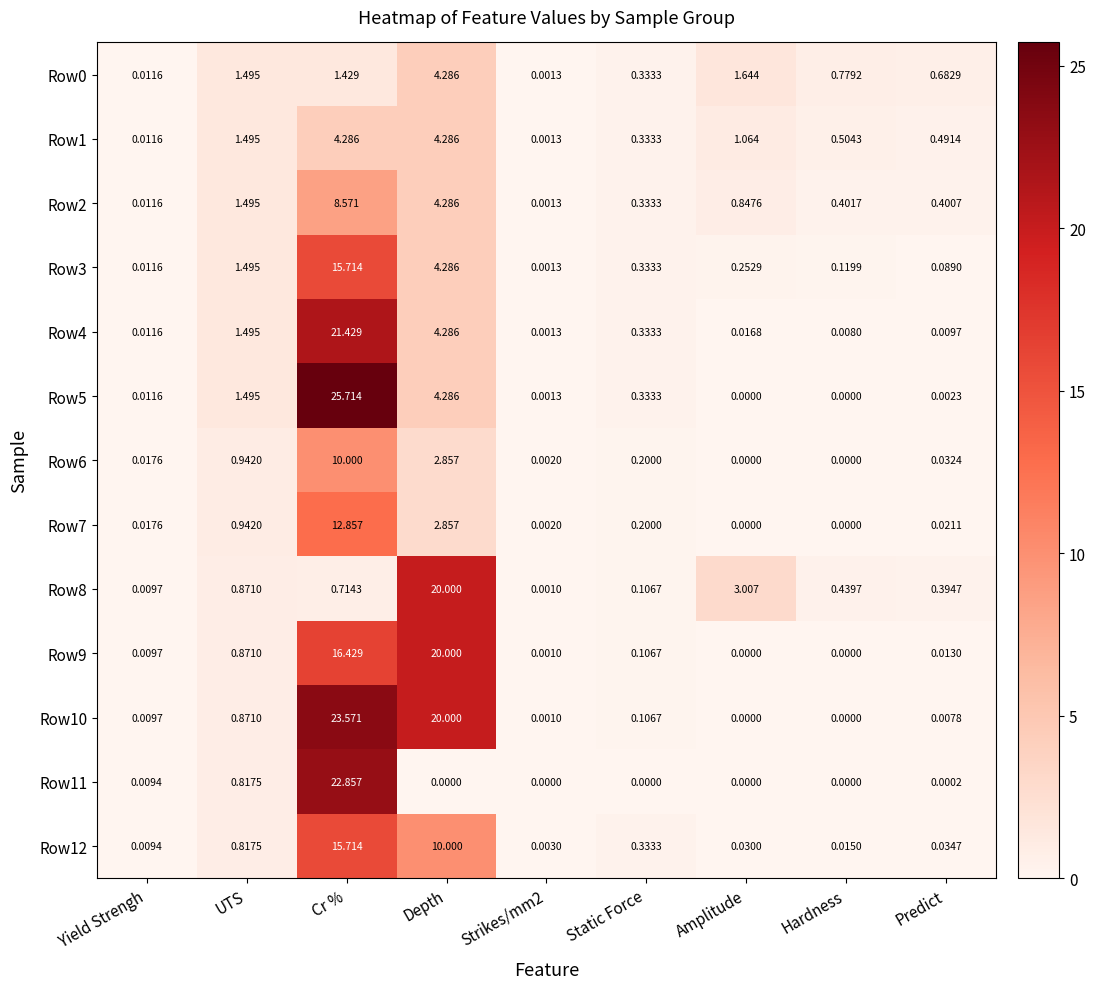

At which label does Row6 reach its peak?

Cr %